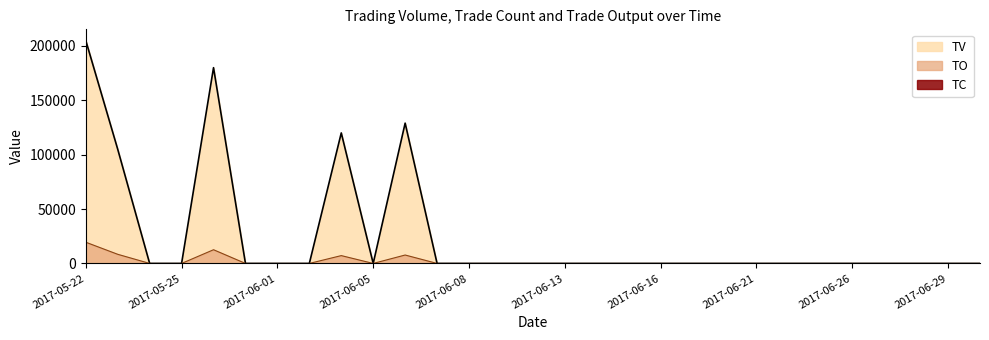

Reading left to right, list all the values displayed in this chart.

TV: 205000	105000	0	0	180000	0	0	0	120000	0	129000	0	0	0	0	0	0	0	0	0	0	0	0	0	0	0	0	0	0
TO: 19500	8400	0	0	12600	0	0	0	7200	0	7740	0	0	0	0	0	0	0	0	0	0	0	0	0	0	0	0	0	0
TC: 3	1	0	0	1	0	0	0	1	0	1	0	0	0	0	0	0	0	0	0	0	0	0	0	0	0	0	0	0